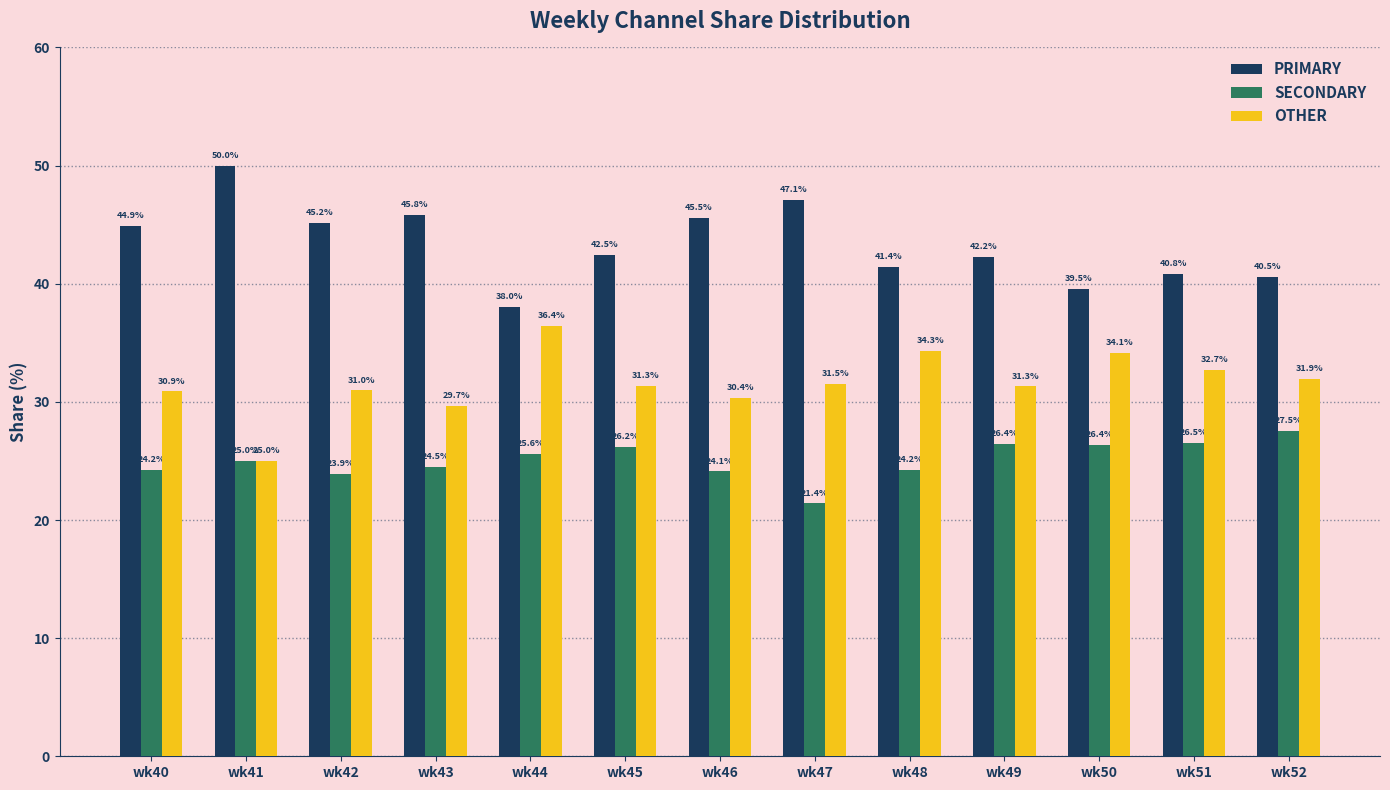

At how many categories does at least one series exceed 43?

6